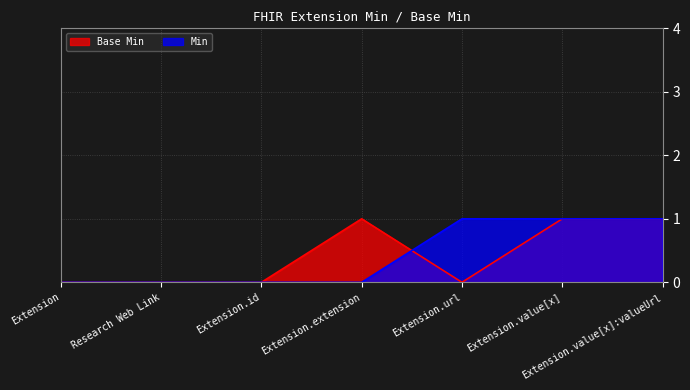

True or false: Base Min has a value of 1 at Extension.url.

False